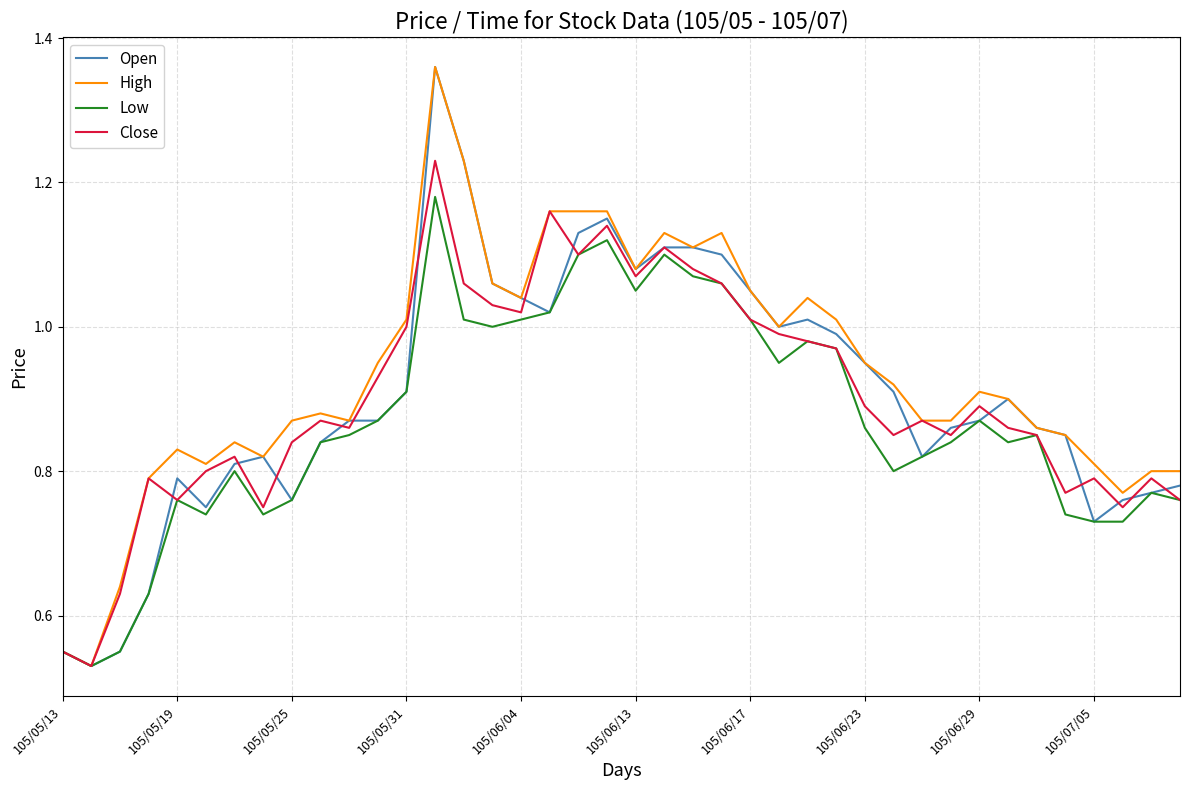

Which series has the largest total across all categories?

High